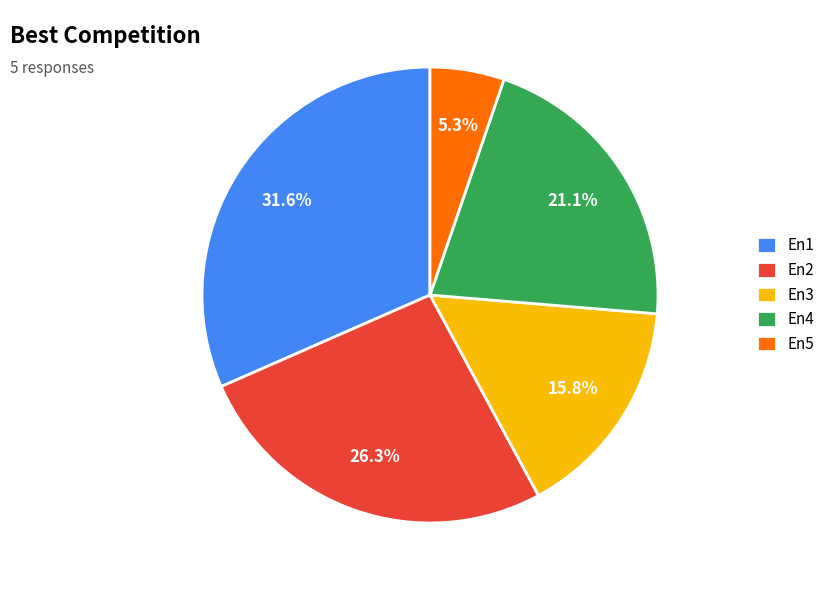

Is it true that En2 is 26% of the pie?

True